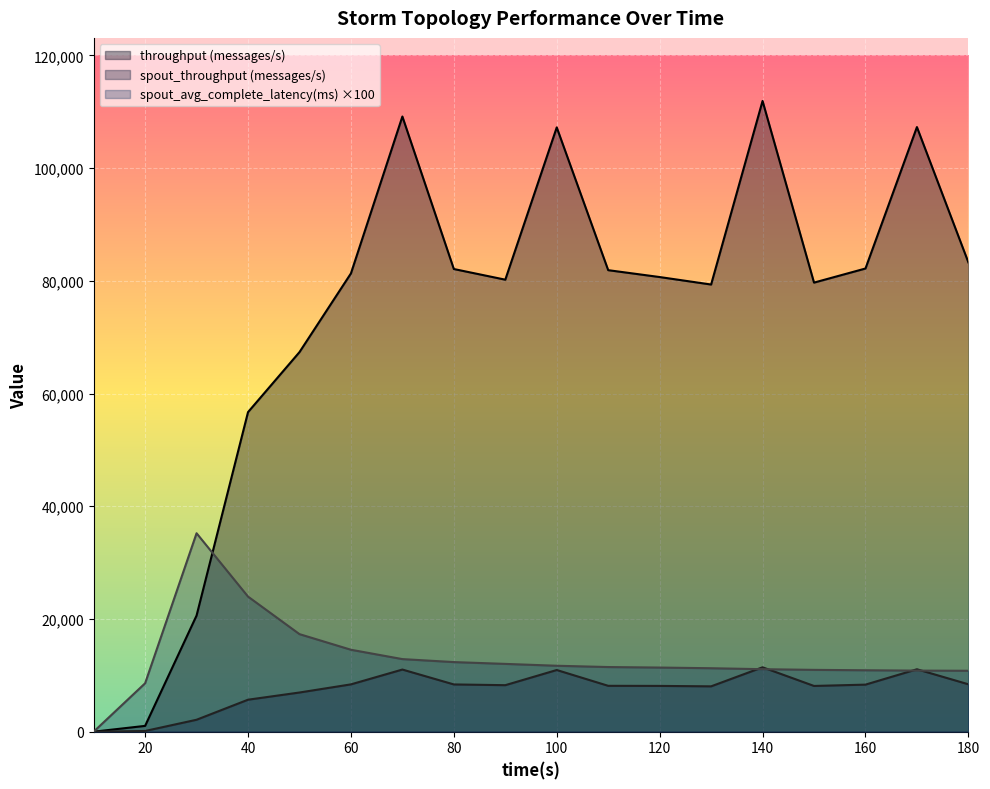

True or false: spout_throughput (messages/s) and throughput (messages/s) cross at least once.

False